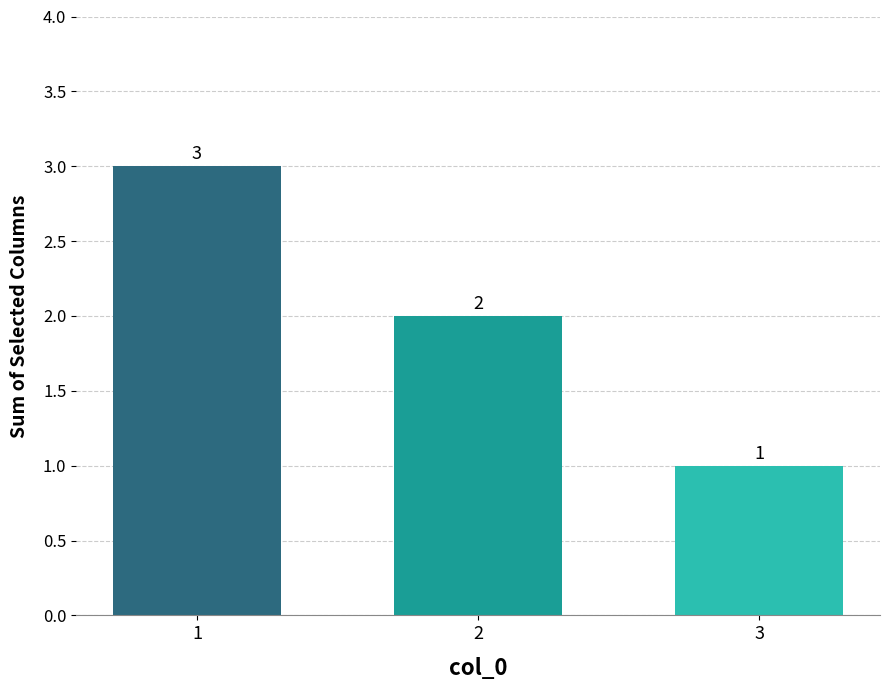

Does the chart contain stacked bars?

No